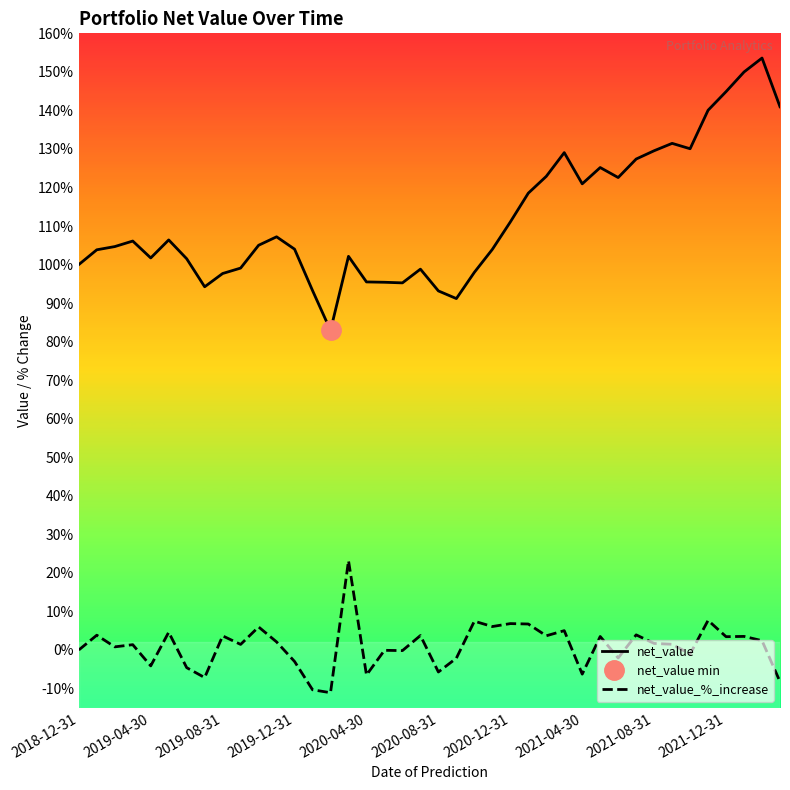

List the series in order of their peak value, highest first.

net_value, net_value_%_increase